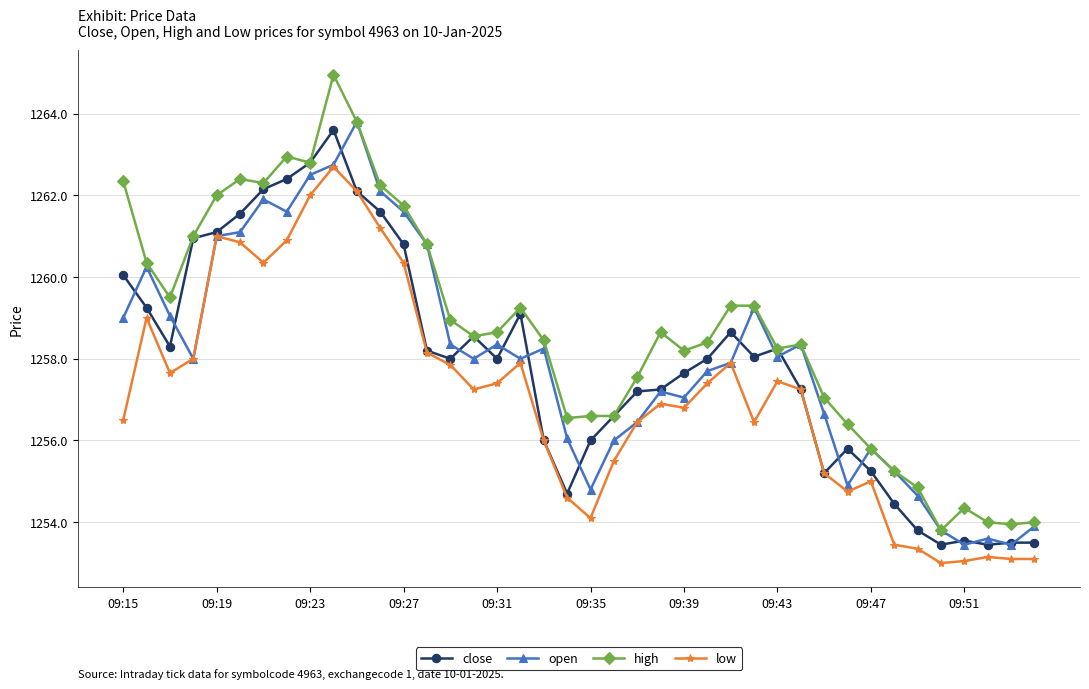

True or false: low and high cross at least once.

False